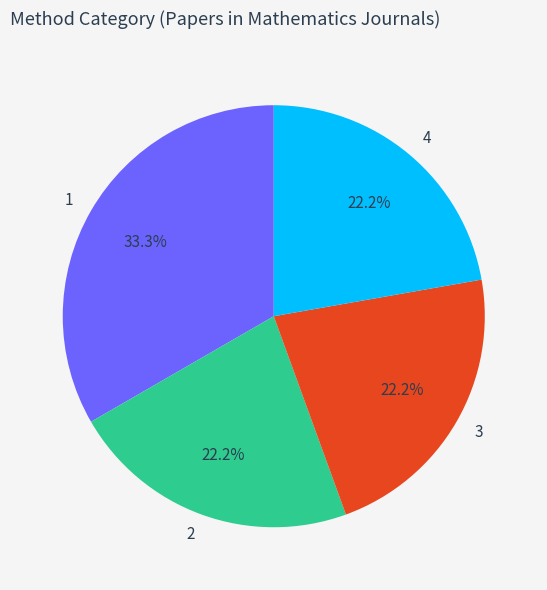

To the nearest percent, what is the average slice percentage?

25%